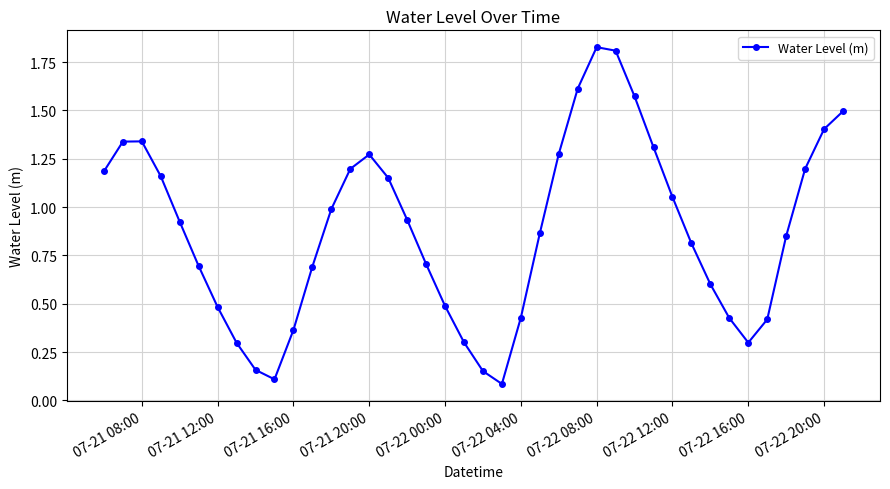

Is this an area chart (filled region under the line)?

No